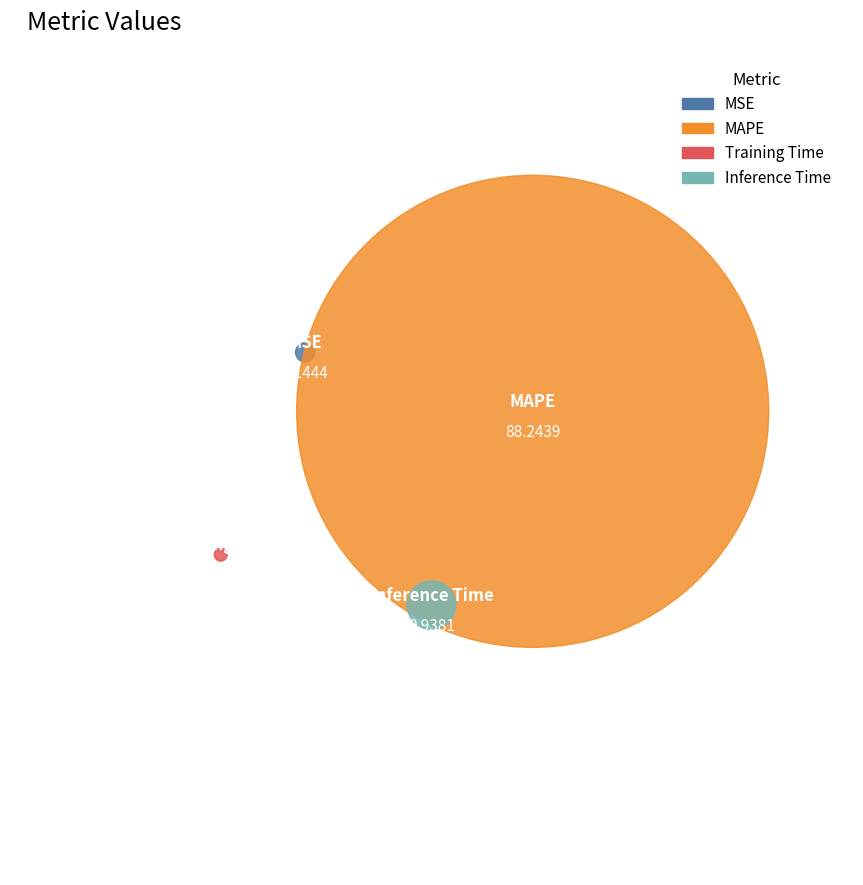

What portion of the pie excludes MAPE?

1.3%